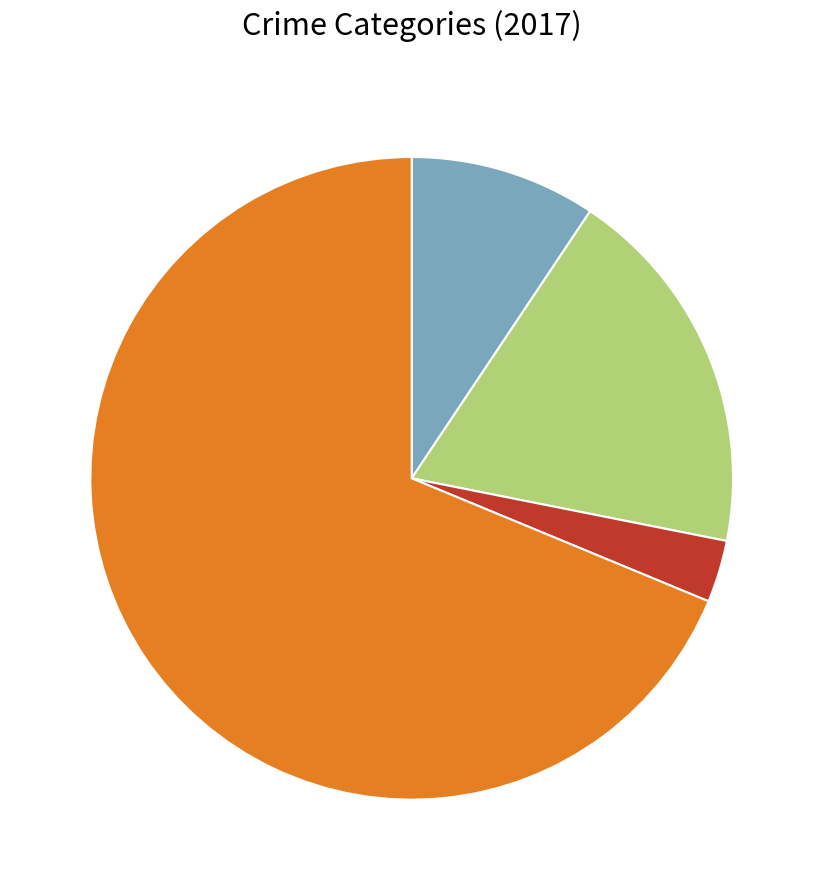

How many slices are in this pie chart?

4